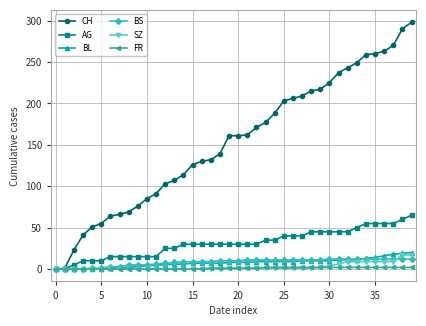

Which series has the widest spread of values?

CH